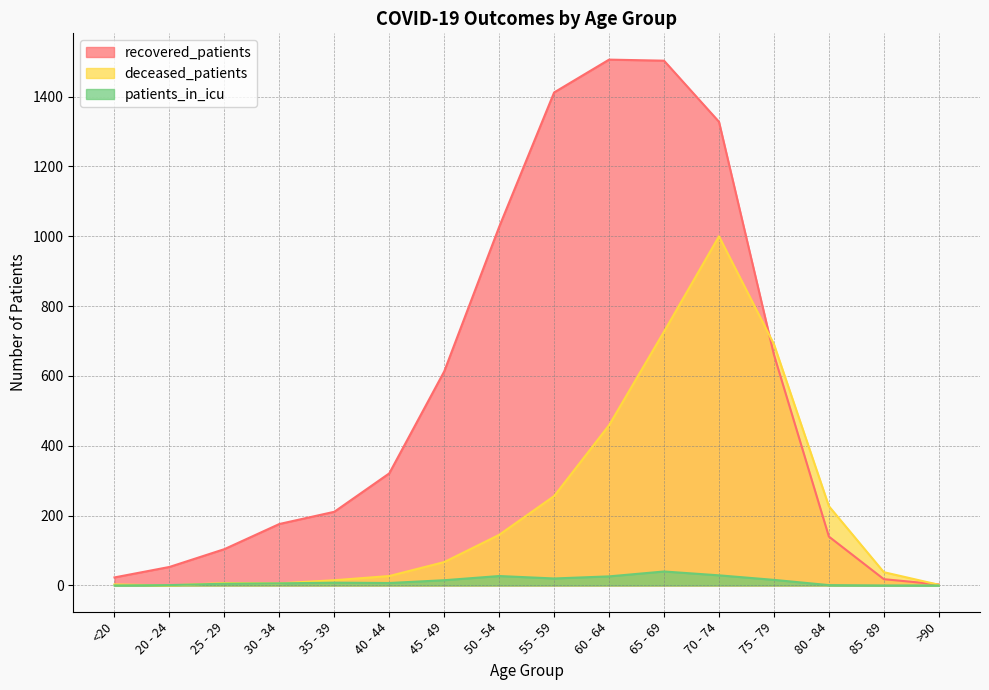

What is the difference between the recovered_patients values at <20 and 60 - 64?

1483